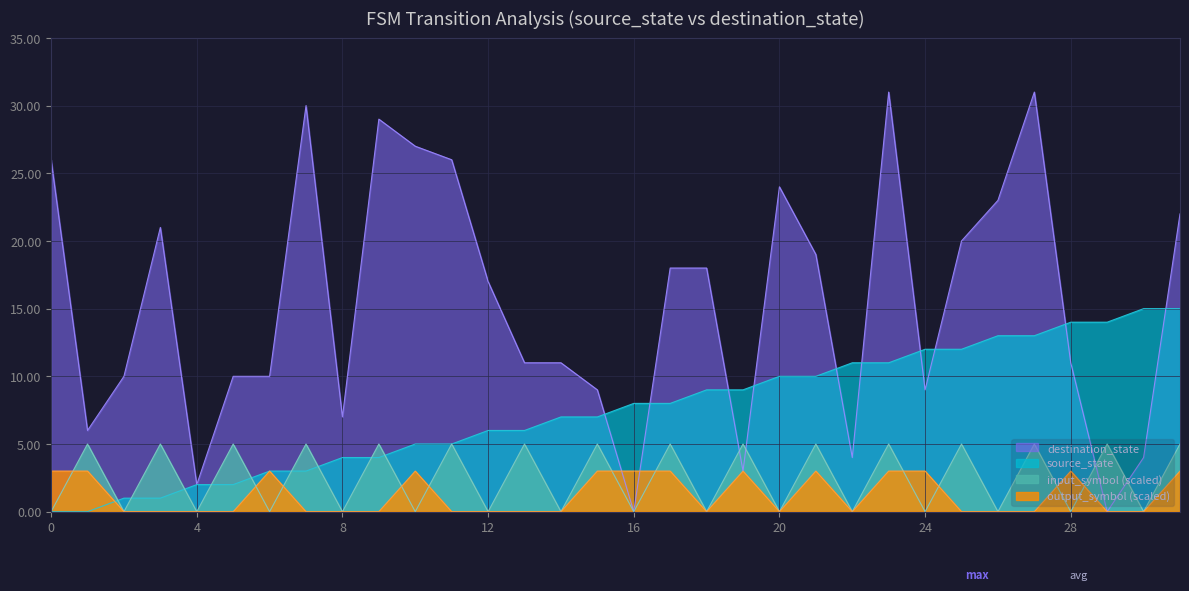

Is it true that destination_state equals 19 at 21?

True